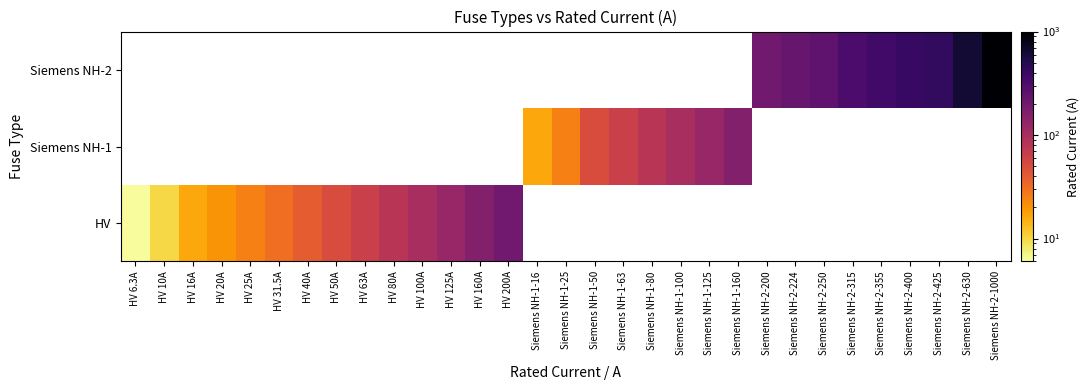

Rank the categories by Siemens NH-1 value from lowest to highest.

HV 6.3A, HV 10A, HV 16A, HV 20A, HV 25A, HV 31.5A, HV 40A, HV 50A, HV 63A, HV 80A, HV 100A, HV 125A, HV 160A, HV 200A, Siemens NH-1-16, Siemens NH-1-25, Siemens NH-1-50, Siemens NH-1-63, Siemens NH-1-80, Siemens NH-1-100, Siemens NH-1-125, Siemens NH-1-160, Siemens NH-2-200, Siemens NH-2-224, Siemens NH-2-250, Siemens NH-2-315, Siemens NH-2-355, Siemens NH-2-400, Siemens NH-2-425, Siemens NH-2-630, Siemens NH-2-1000